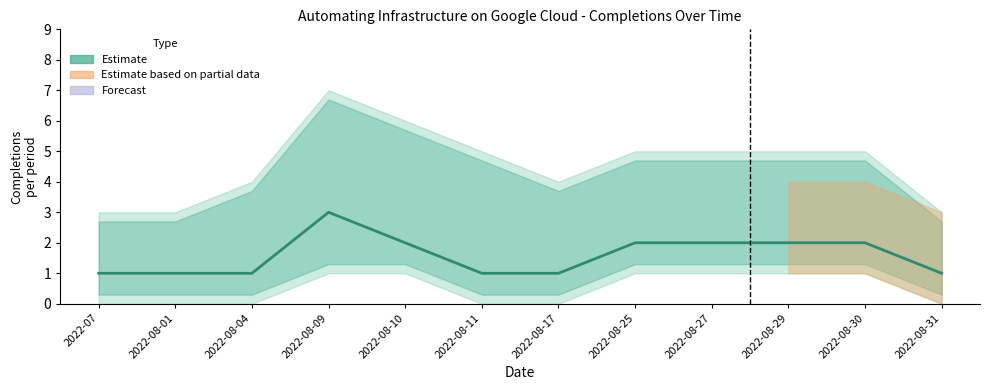

What is the sum of the values at 2022-07 and 2022-08-10?

3